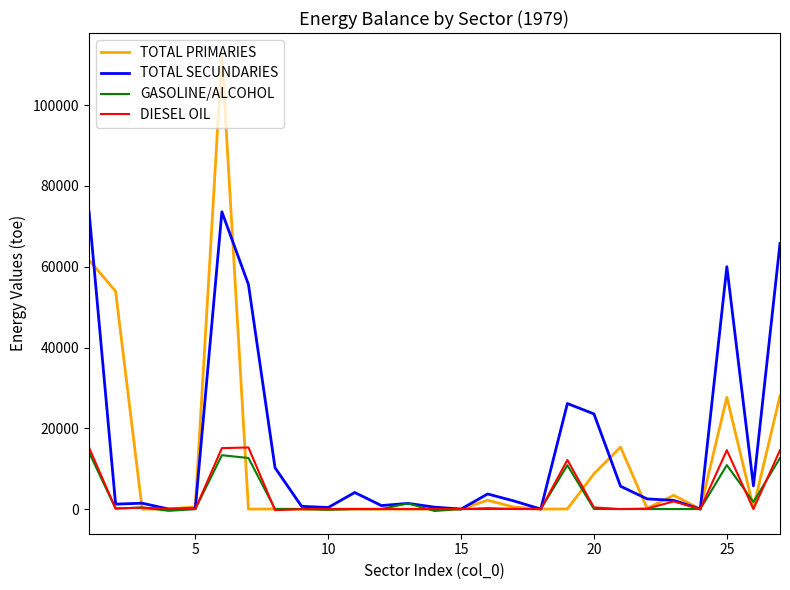

True or false: TOTAL PRIMARIES has more than 2 interior local peaks.

True